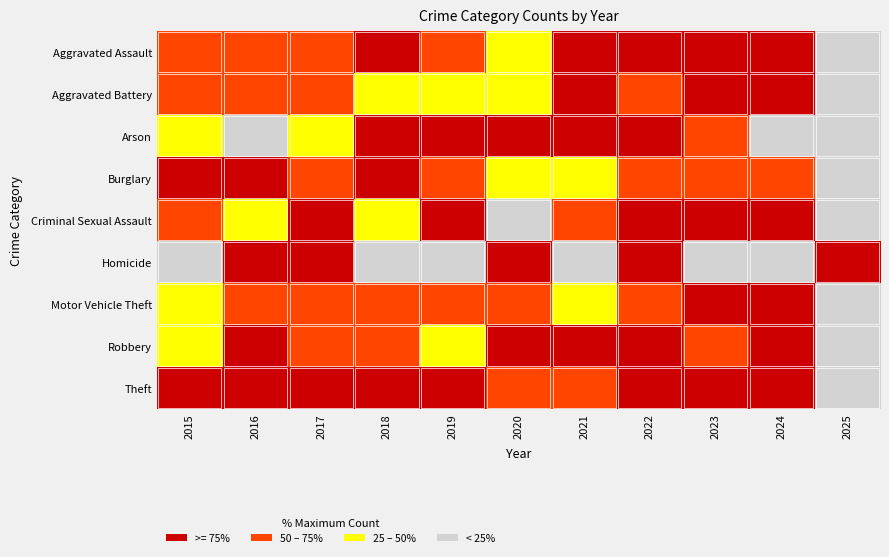

Count the number of categories in the chart.

11